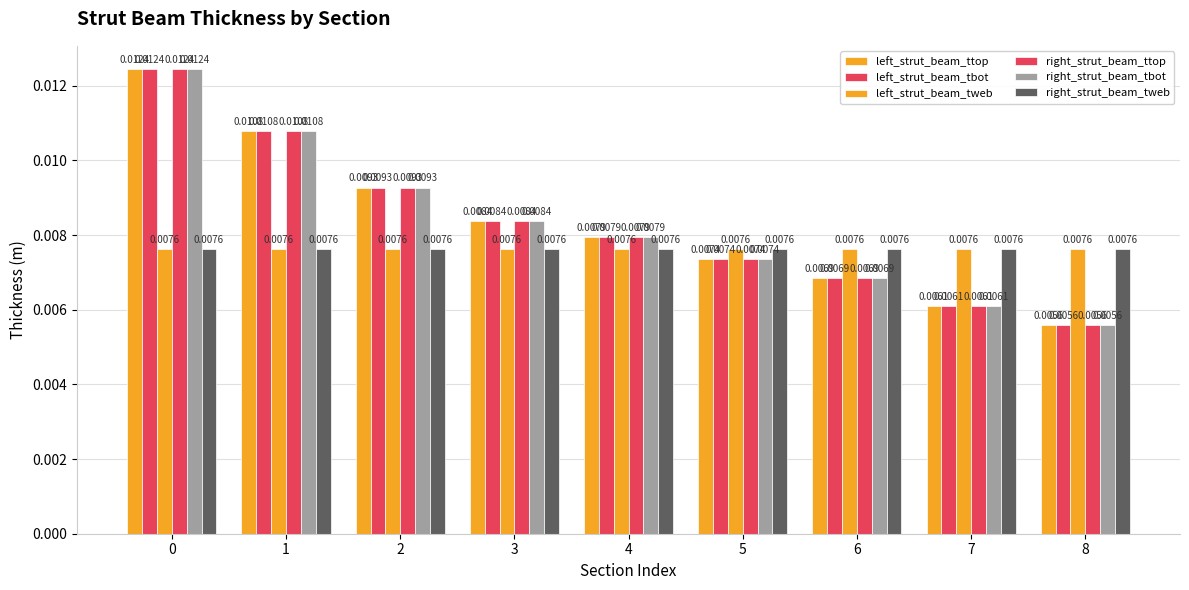

Are the bars grouped side by side (vs. stacked)?

Yes